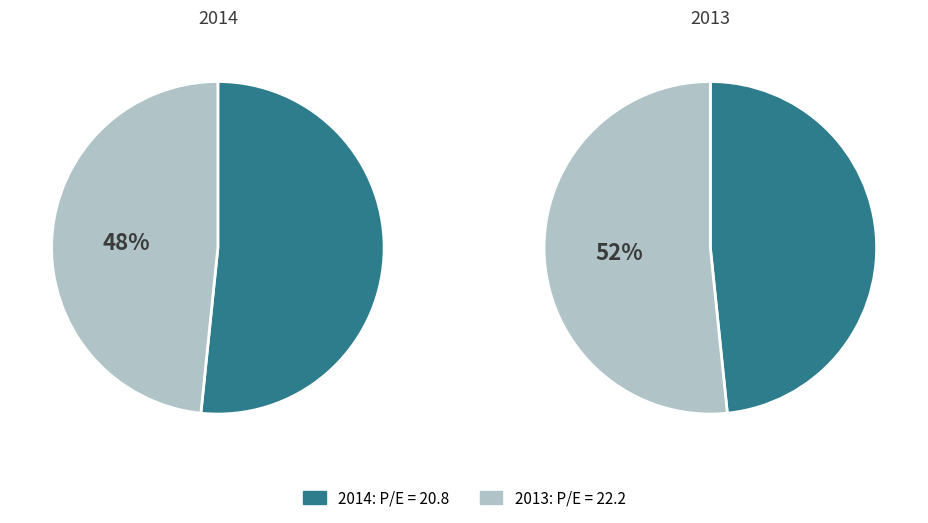

Count the number of slices in the pie.

2